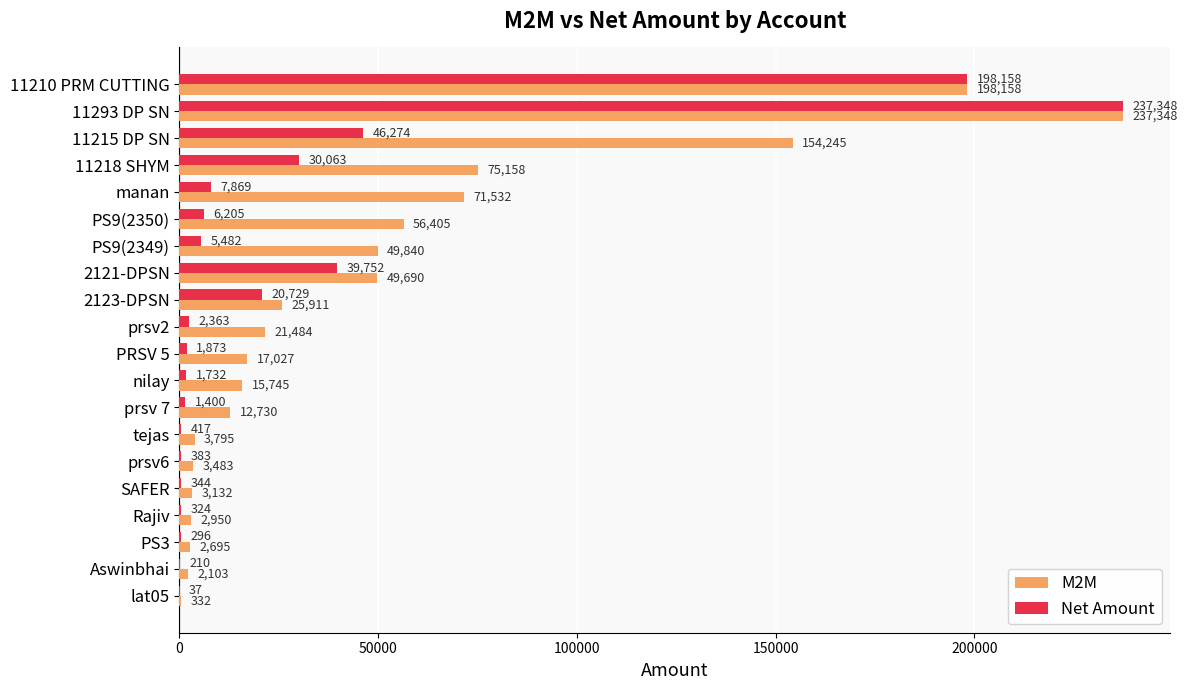

How many categories are shown in the chart?

20